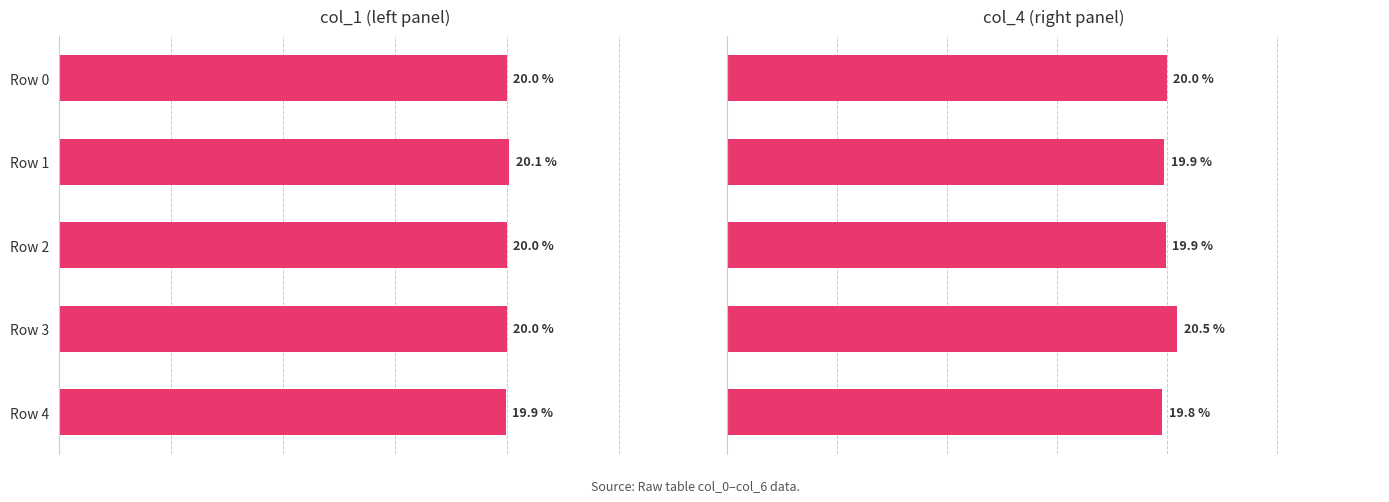

Is the value of col_1 at Row 4 greater than the value of col_4 at Row 0?

No